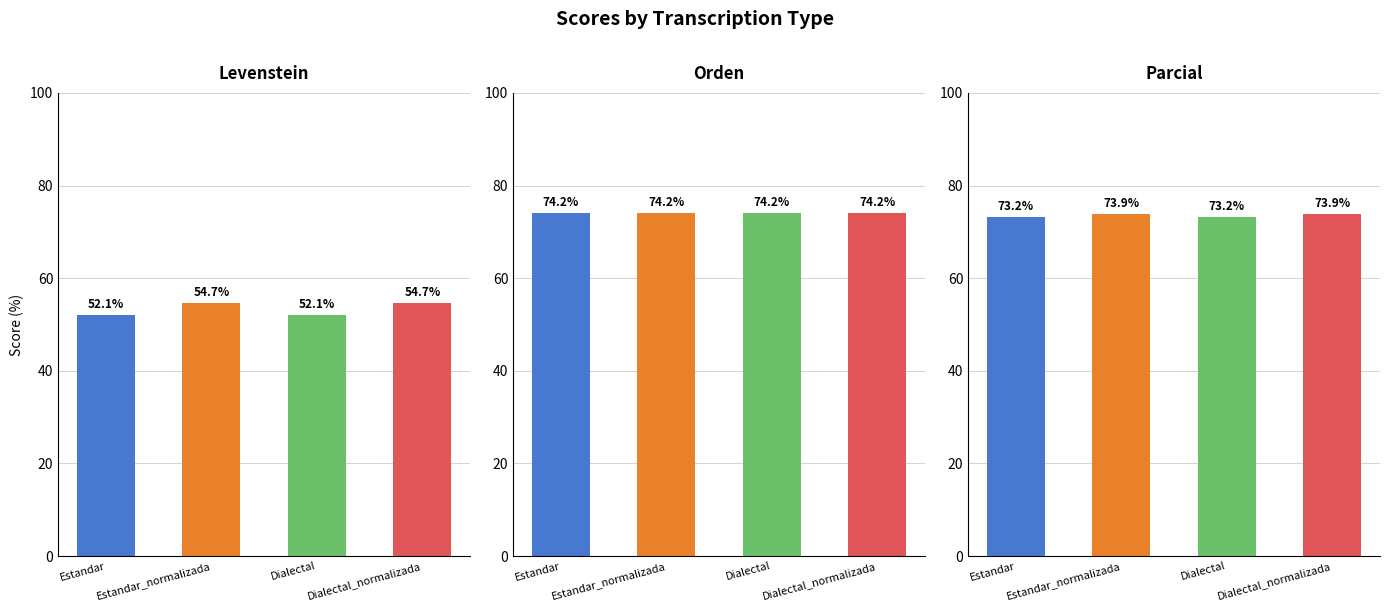

List the labels in order of Orden value, smallest first.

Estandar, Estandar_normalizada, Dialectal, Dialectal_normalizada